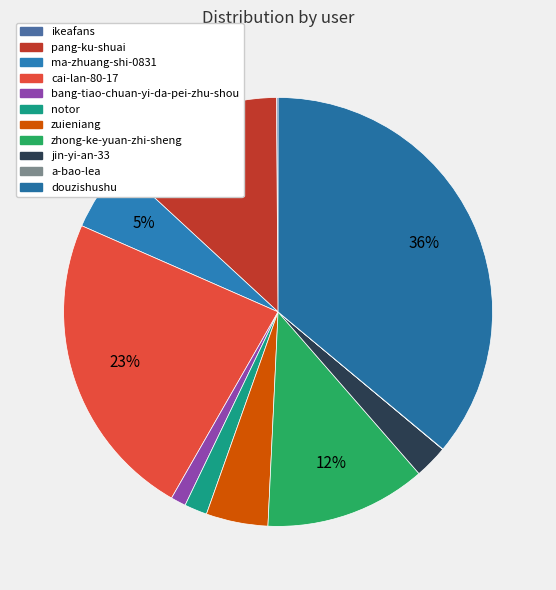

Which slice is the largest?

douzishushu